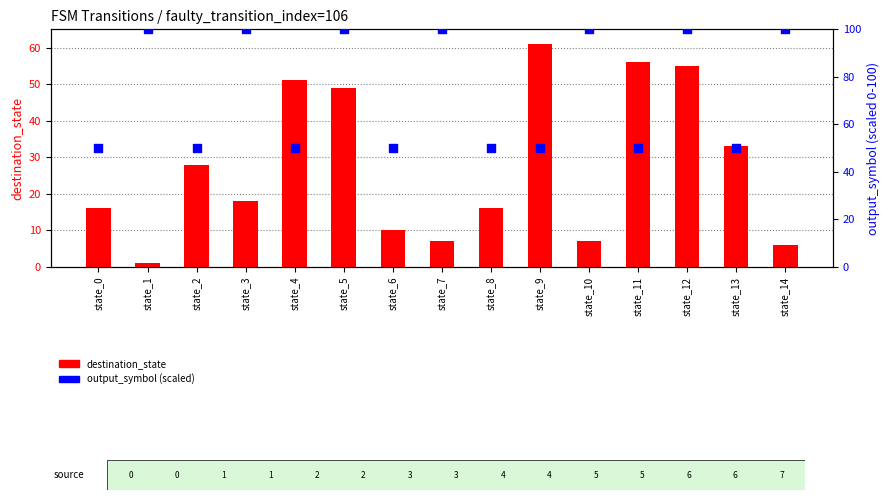

Is the value of destination_state at state_11 greater than the value of output_symbol (scaled) at state_8?

Yes